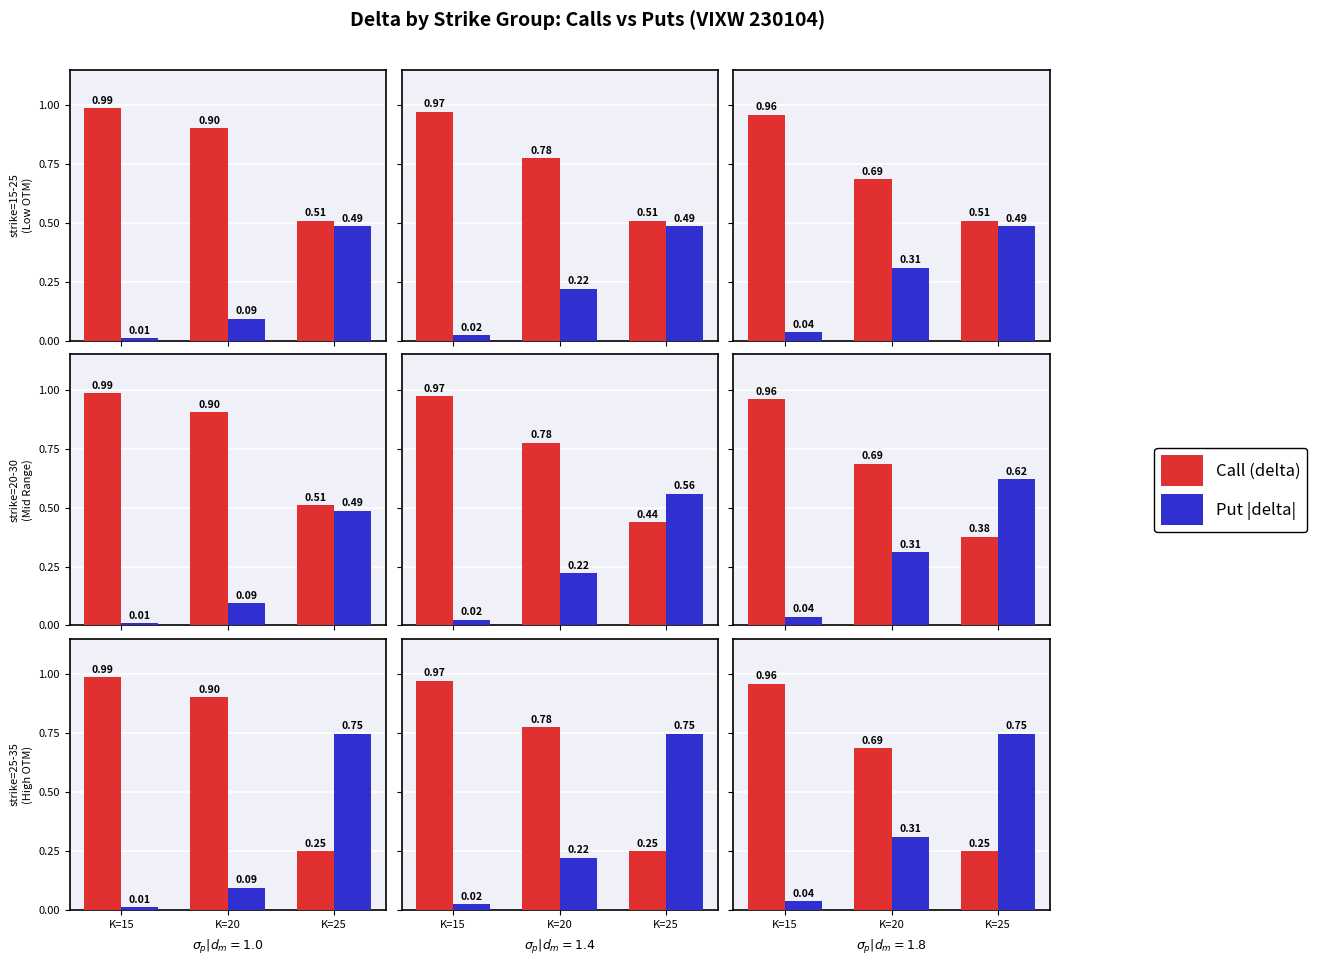

What value does the Put |delta| series have at K=20?

0.3